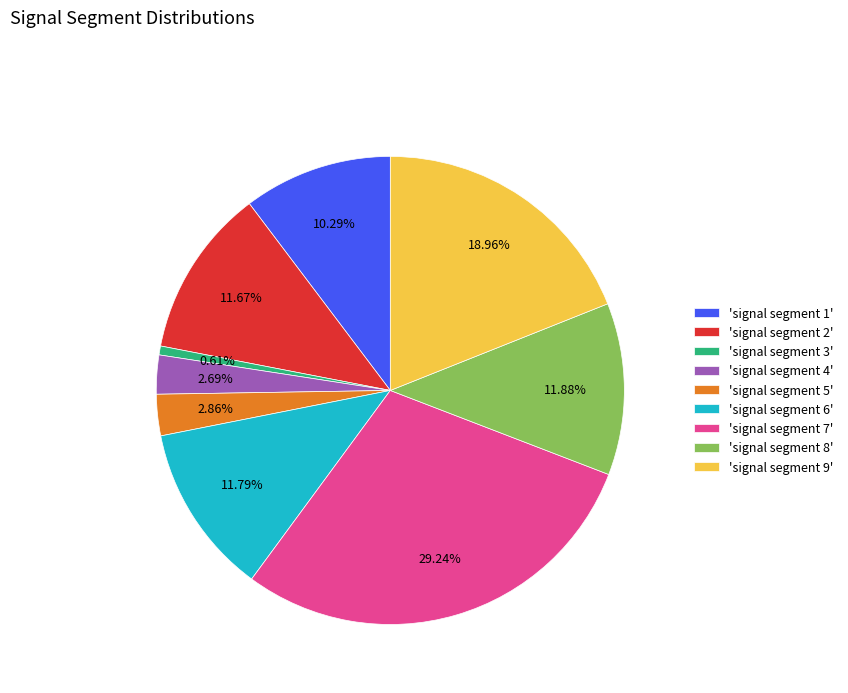

Between 'signal segment 9' and 'signal segment 2', which is larger?

'signal segment 9'